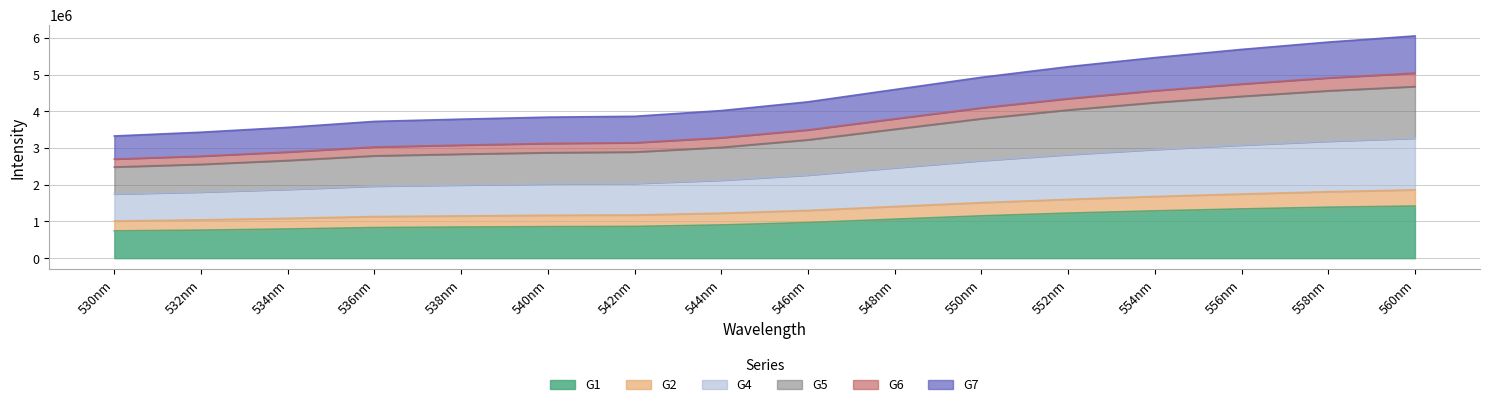

At which label does G6 reach its minimum?

530nm